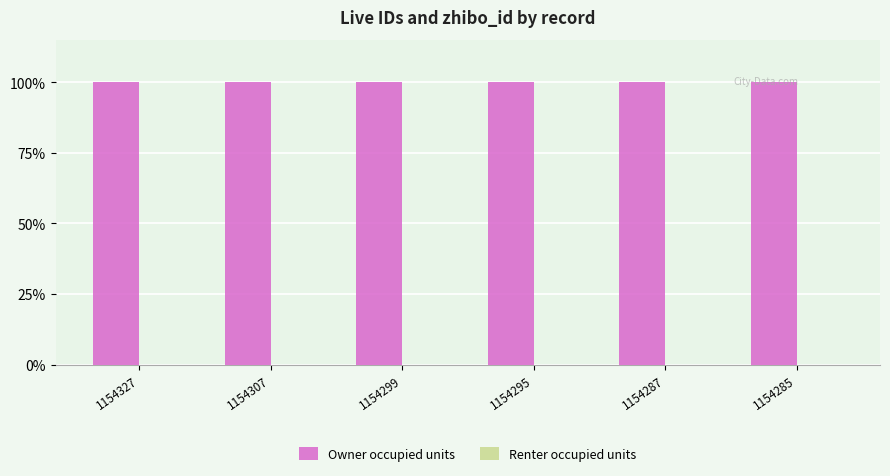

Which series has the largest total across all categories?

Owner occupied units